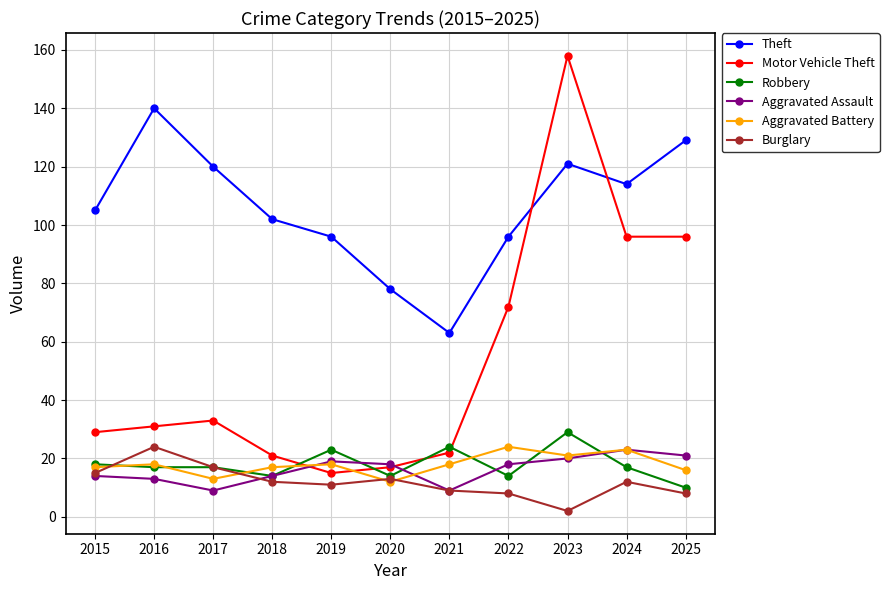

How many data points in Theft are less than 105?

5